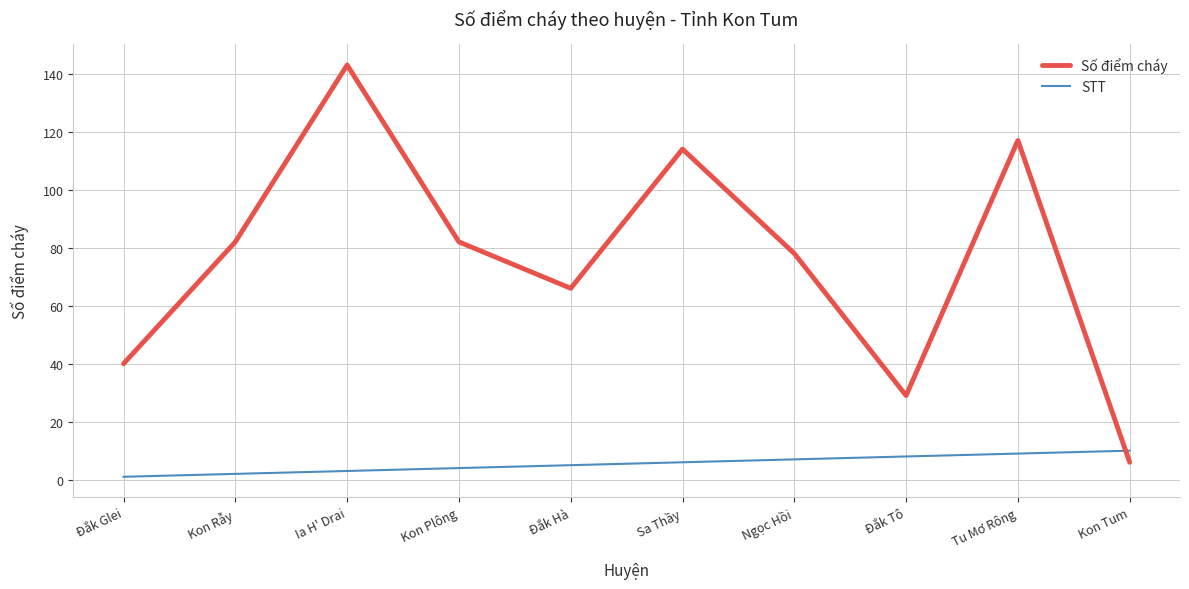

Rank the series by their average value, from highest to lowest.

Số điểm cháy, STT